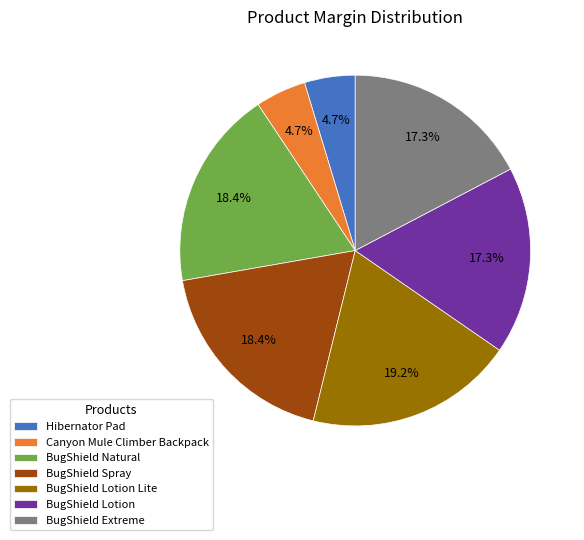

Is there any slice that represents more than half of the pie?

No